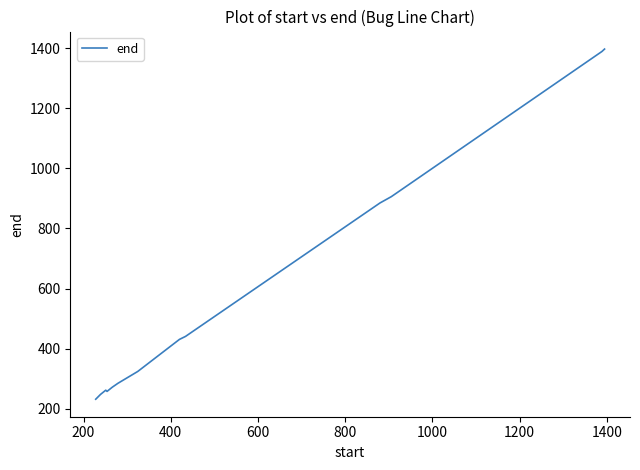

What is the smallest value displayed?

232